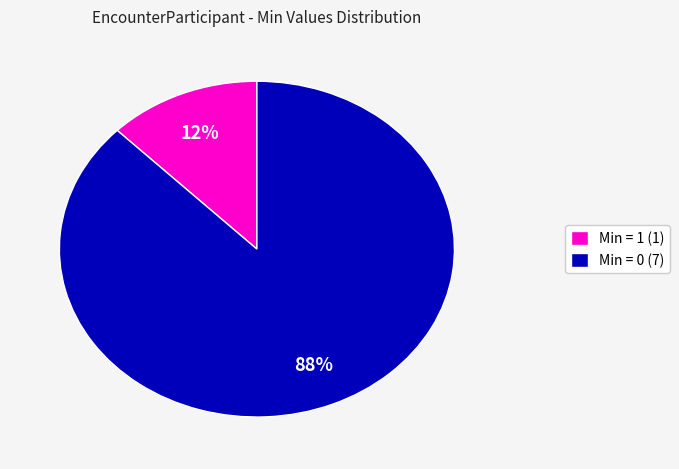

The Min = 0 (7) slice represents 88% of the pie. True or false?

True